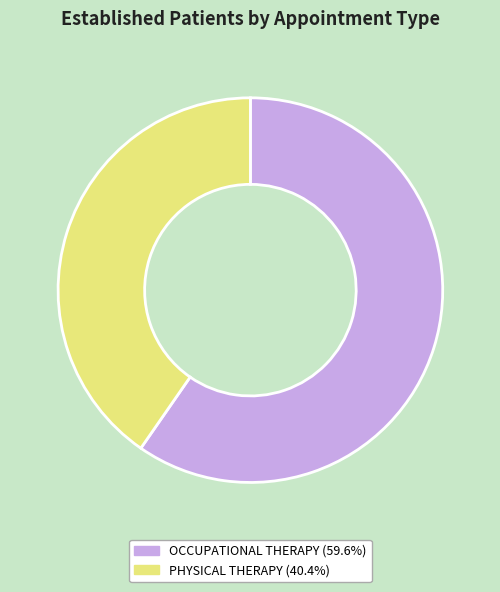

Between PHYSICAL THERAPY and OCCUPATIONAL THERAPY, which is larger?

OCCUPATIONAL THERAPY